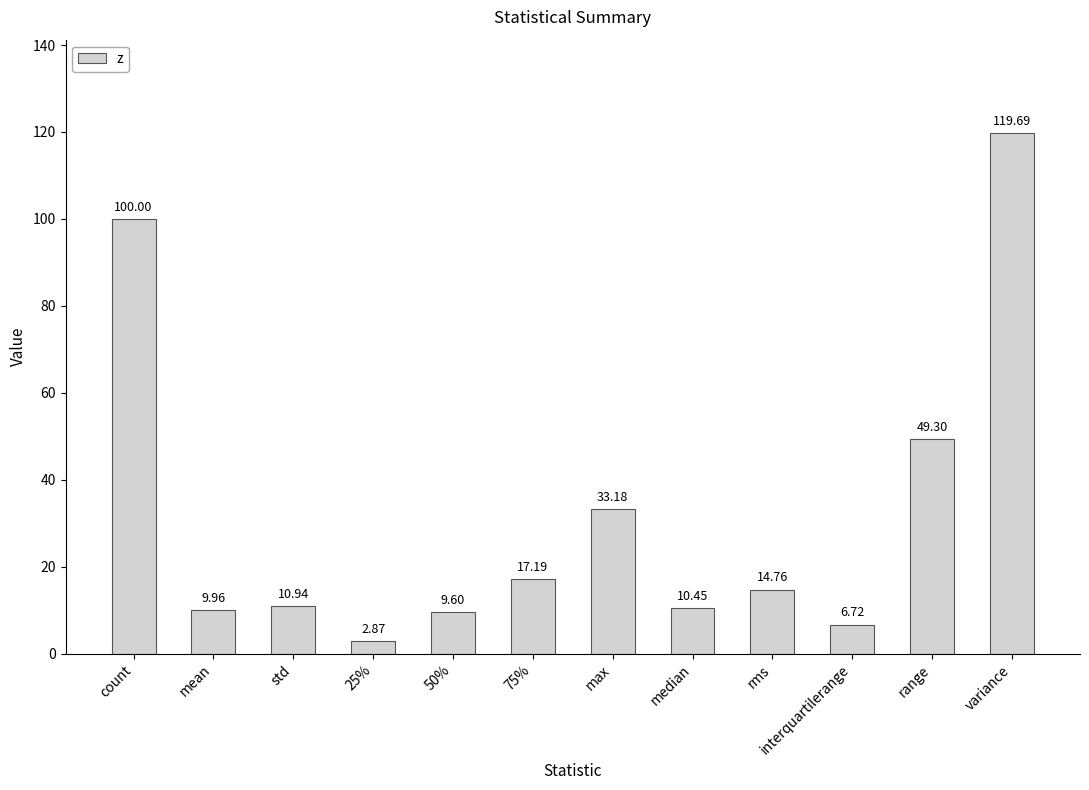

What is the sum of the values at median and interquartilerange?

17.2